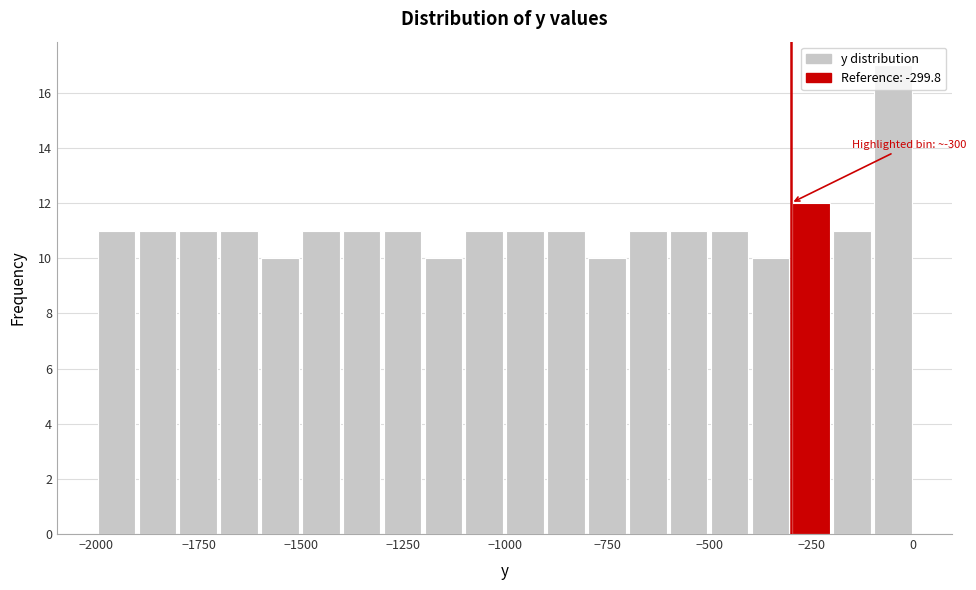

Around what value on the x-axis is the tallest bar? Give the approximate position of its centre, as read against the axis.

-50